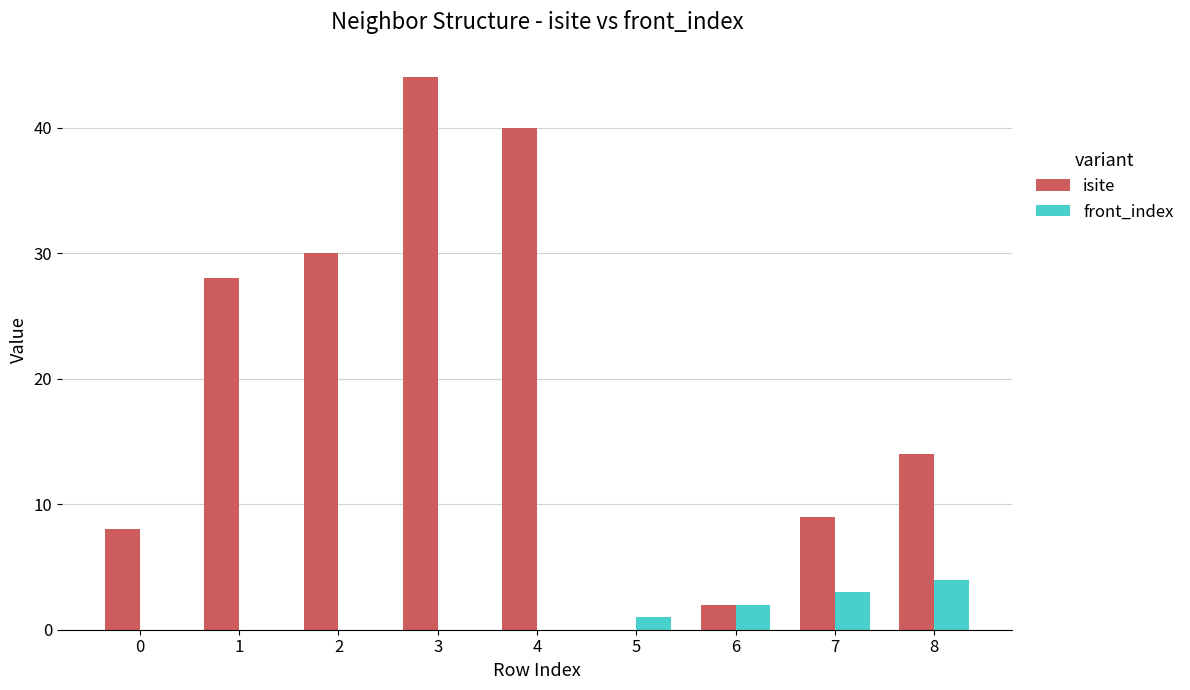

Between 0 and 5, which series saw the biggest shift?

isite